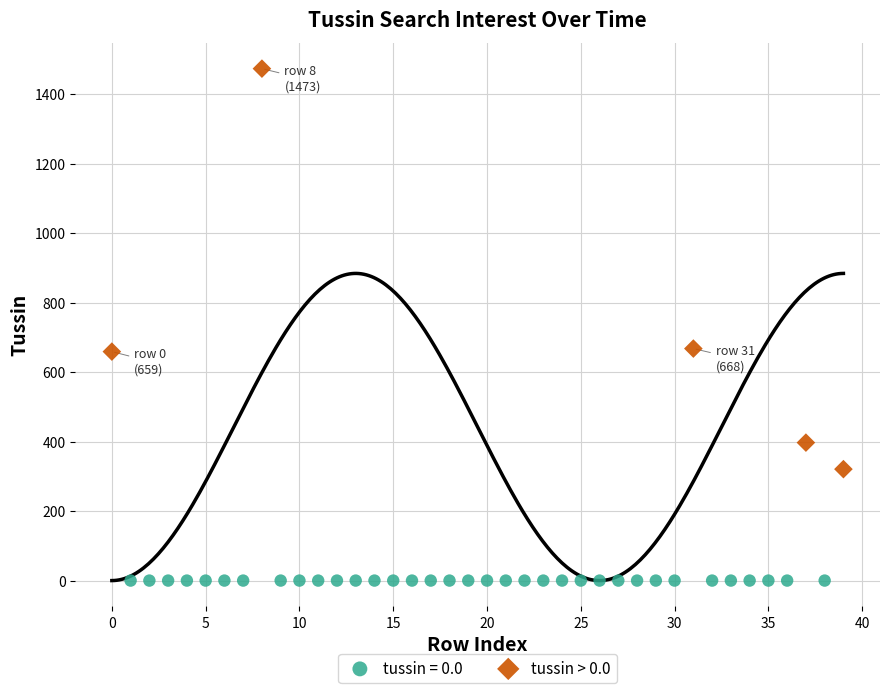

Which series contains the lowest Y value?

tussin = 0.0